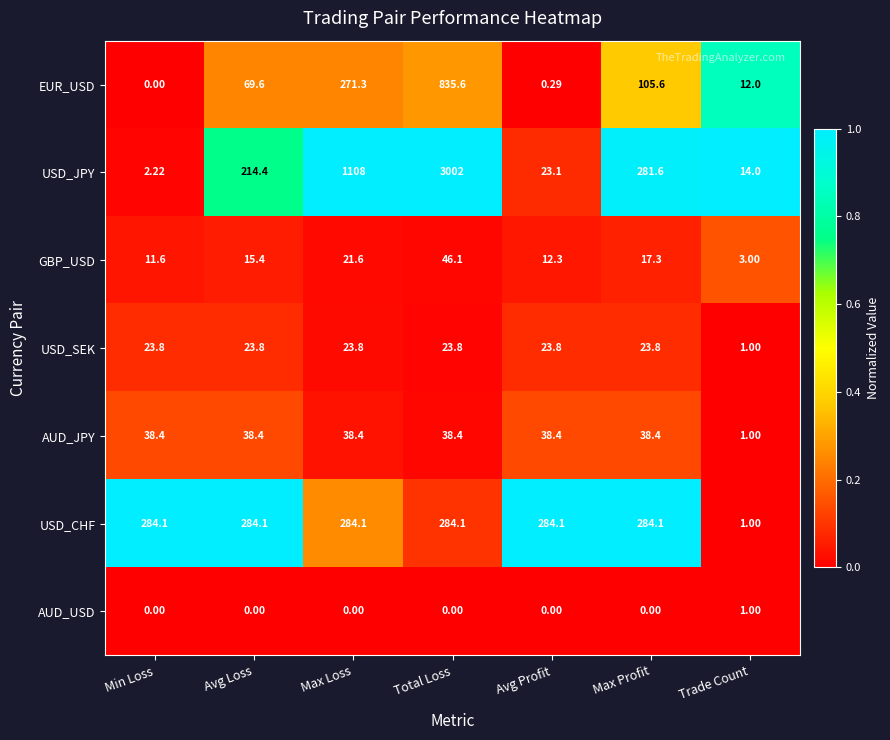

At Max Profit, list the series in order from smallest to largest.

AUD_USD, GBP_USD, USD_SEK, AUD_JPY, EUR_USD, USD_JPY, USD_CHF